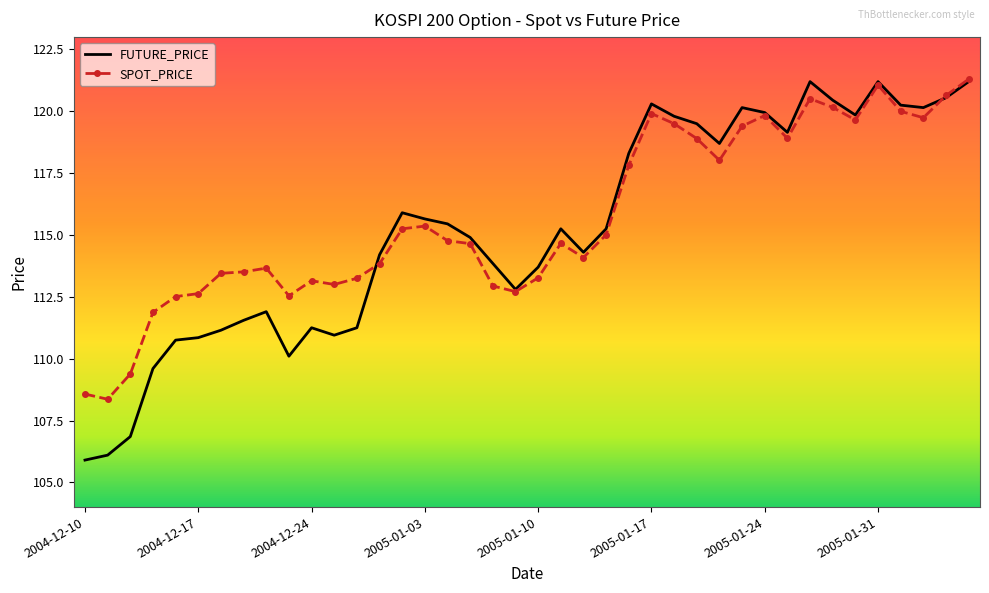

Which series has the widest spread of values?

FUTURE_PRICE